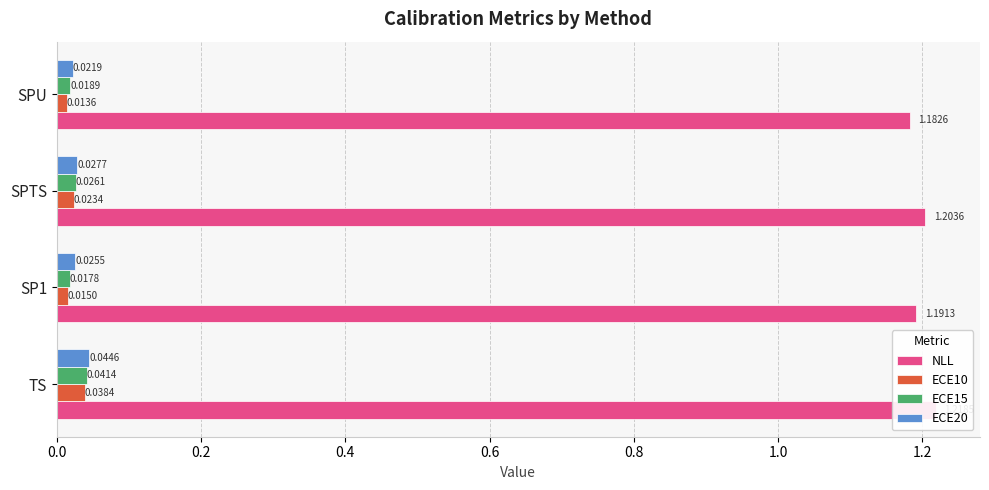

The NLL series shows 1.2 at 0.6. True or false?

True